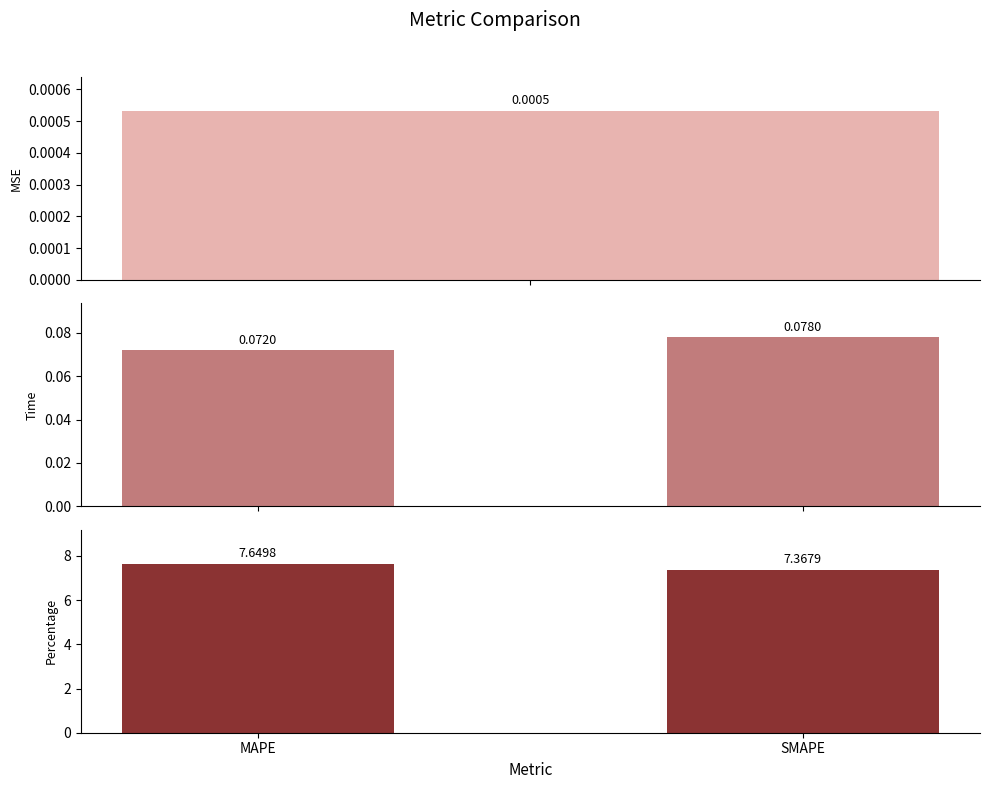

Read the Percentage Metrics value at SMAPE.

7.4